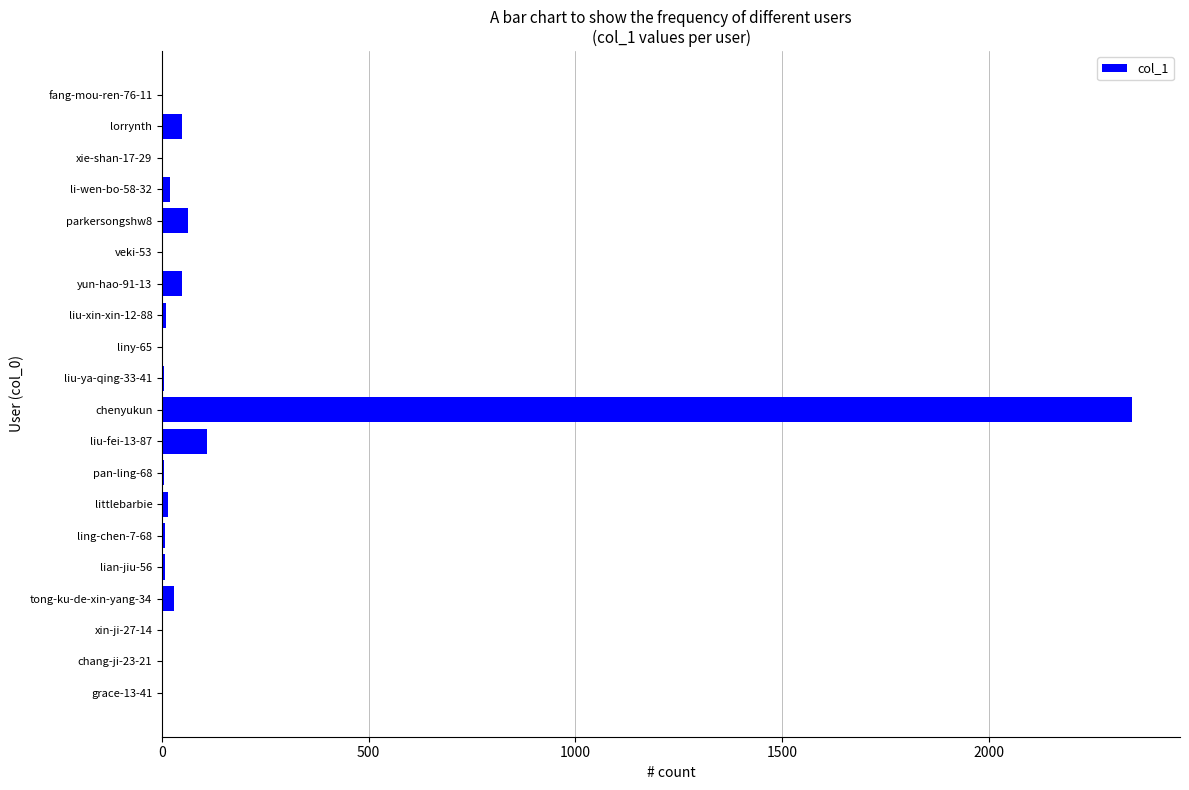

What is the greatest value displayed?

2346